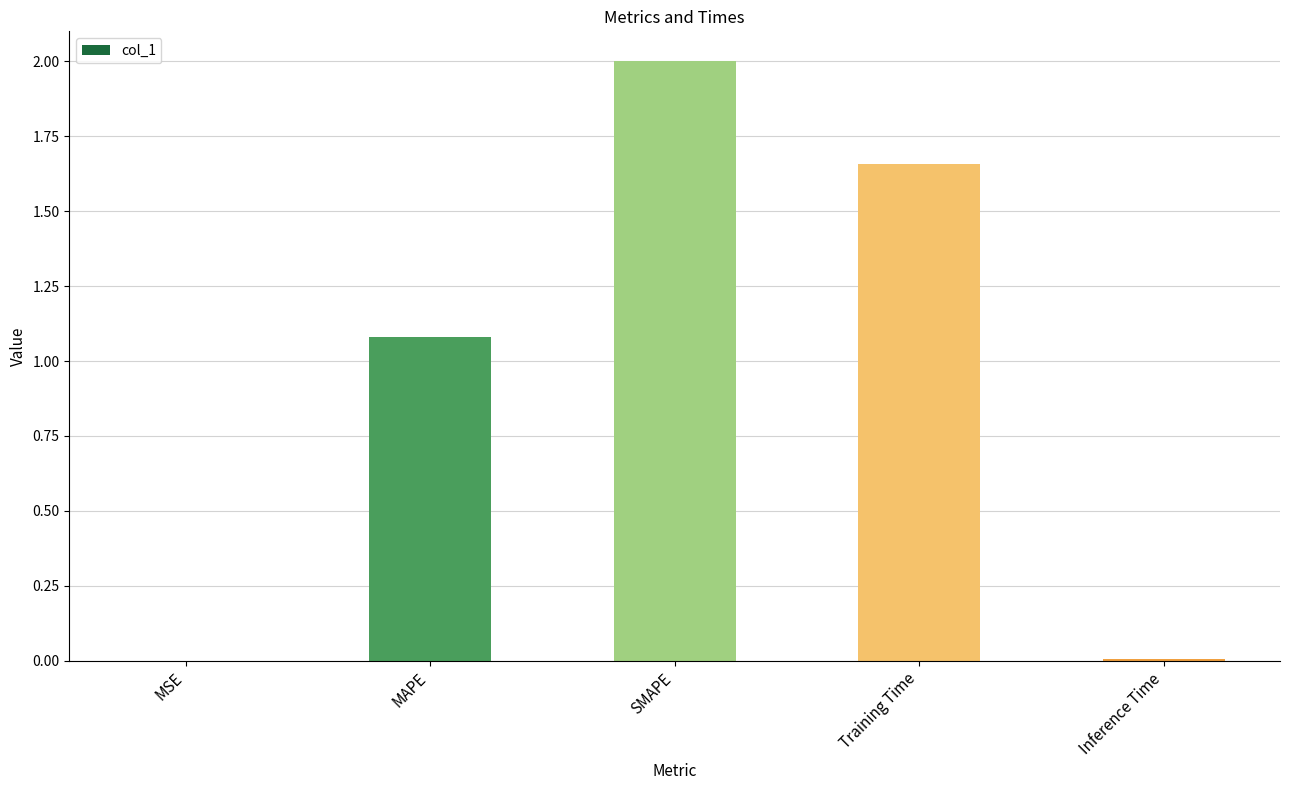

Where does the data first go above 1?

MAPE